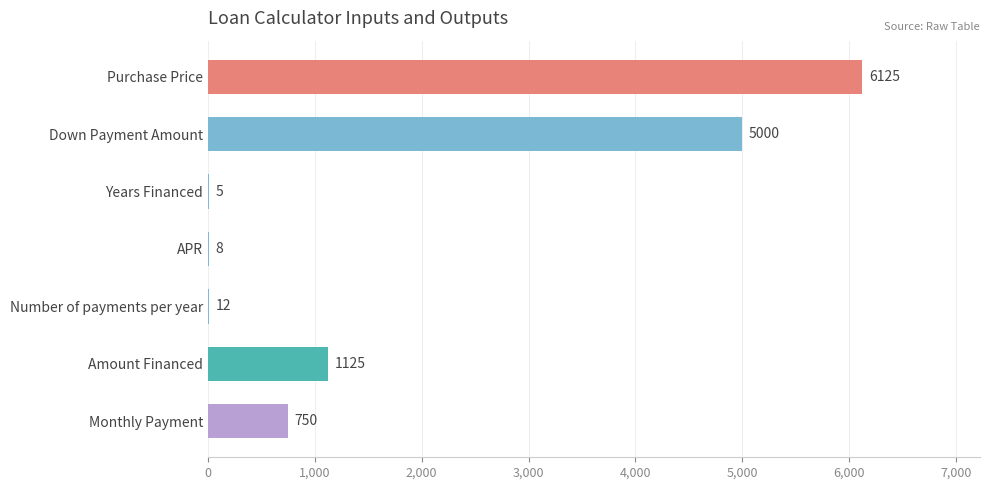

Count the number of data series in this chart.

1